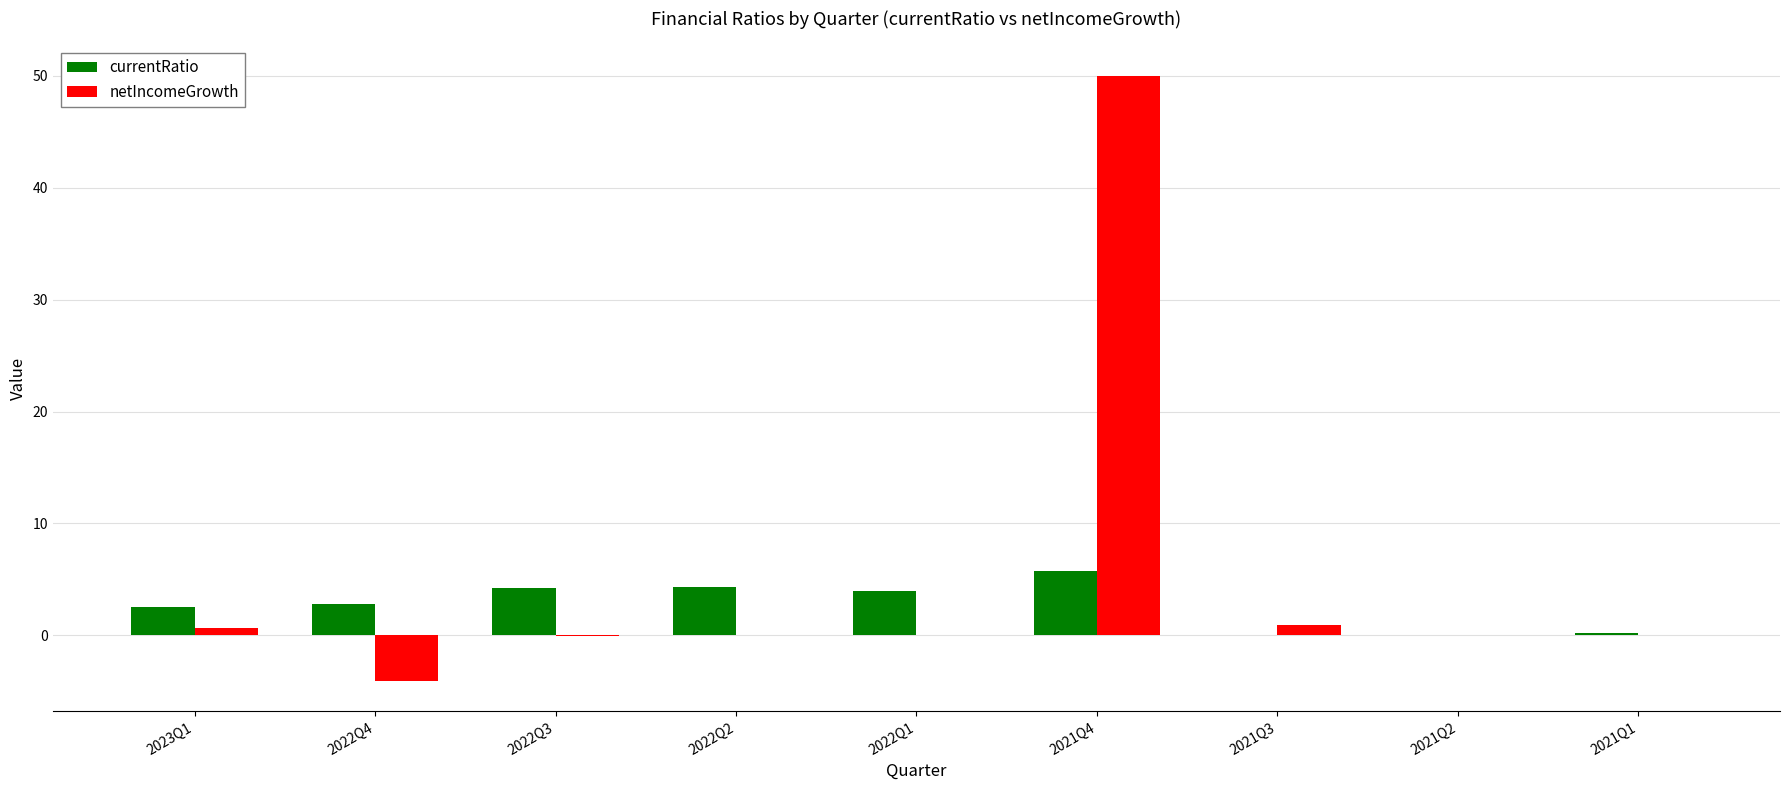

Which category has the highest value in the currentRatio series?

2021Q4